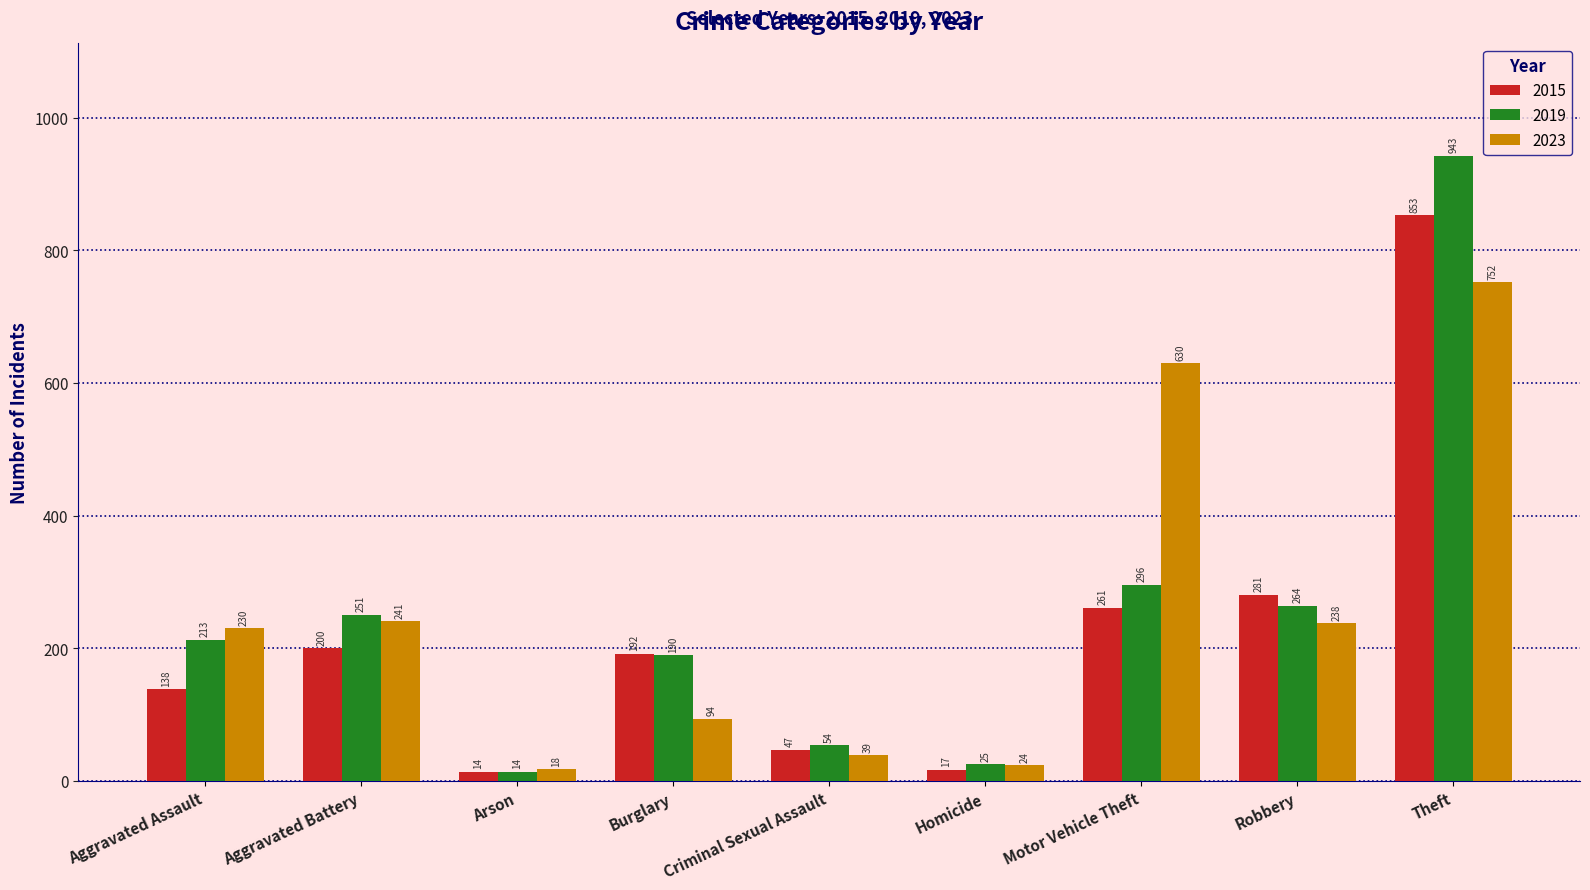

How many bars are there in total?

27